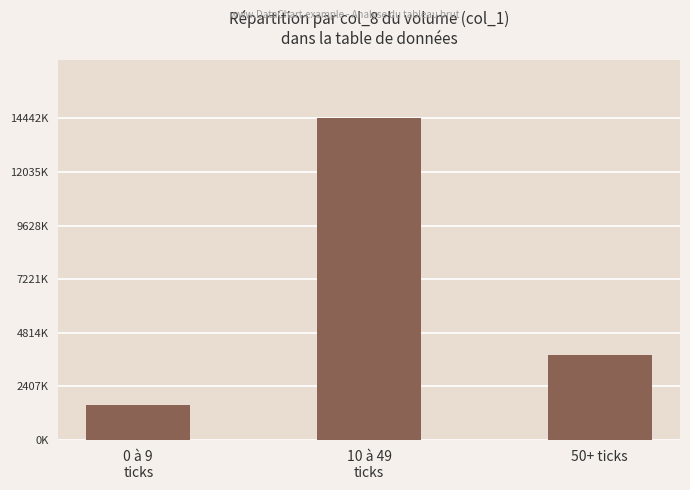

List the labels in order of value, largest first.

10 à 49
ticks, 50+ ticks, 0 à 9
ticks